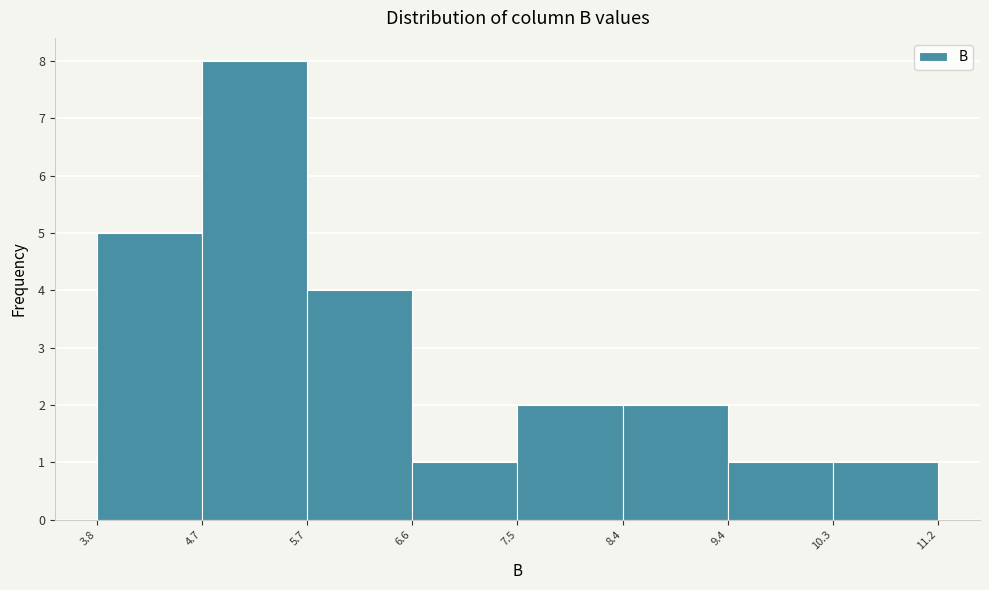

Reading left to right, transcribe this chart: for each bar, give the range it covers on the x-axis and its height. The values are not printed on the chart, so give them approximately, as read against the axis.

3.8 to 4.7: 5
4.7 to 5.7: 8
5.7 to 6.6: 4
6.6 to 7.5: 1
7.5 to 8.4: 2
8.4 to 9.4: 2
9.4 to 10.3: 1
10.3 to 11.2: 1